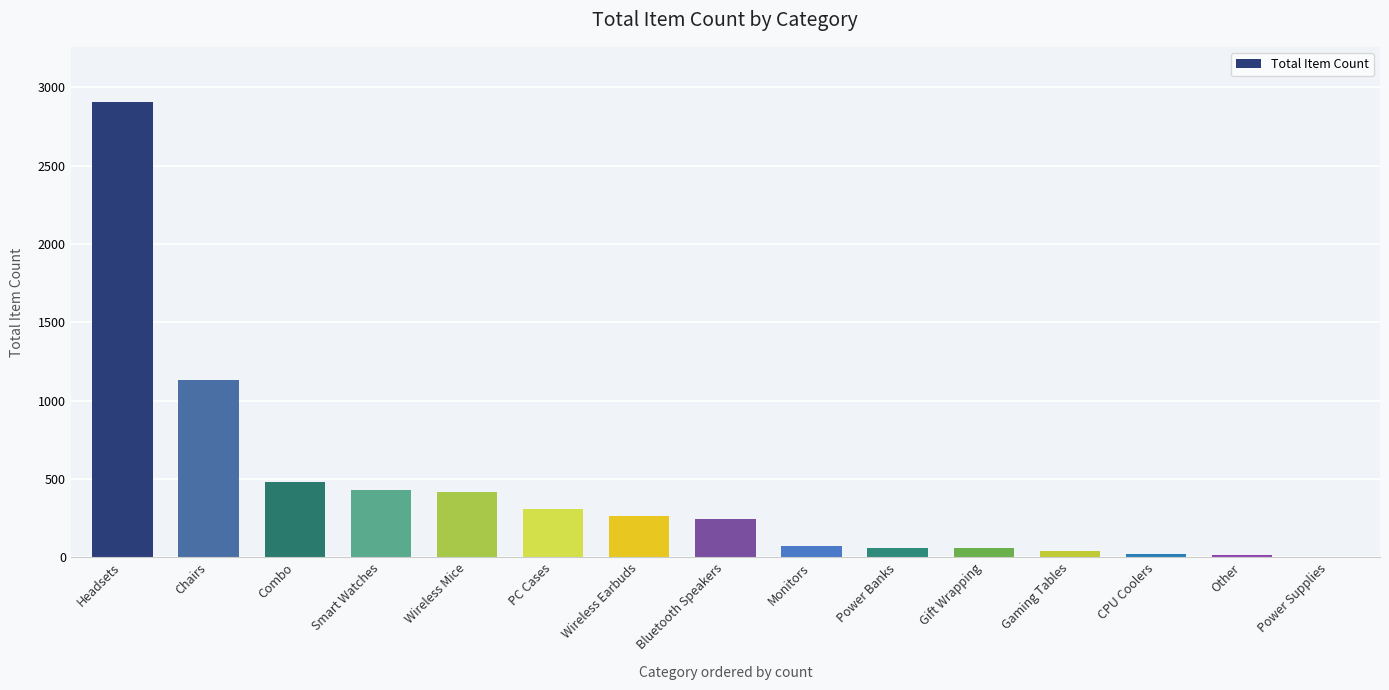

Which has a higher value, Headsets or Bluetooth Speakers?

Headsets